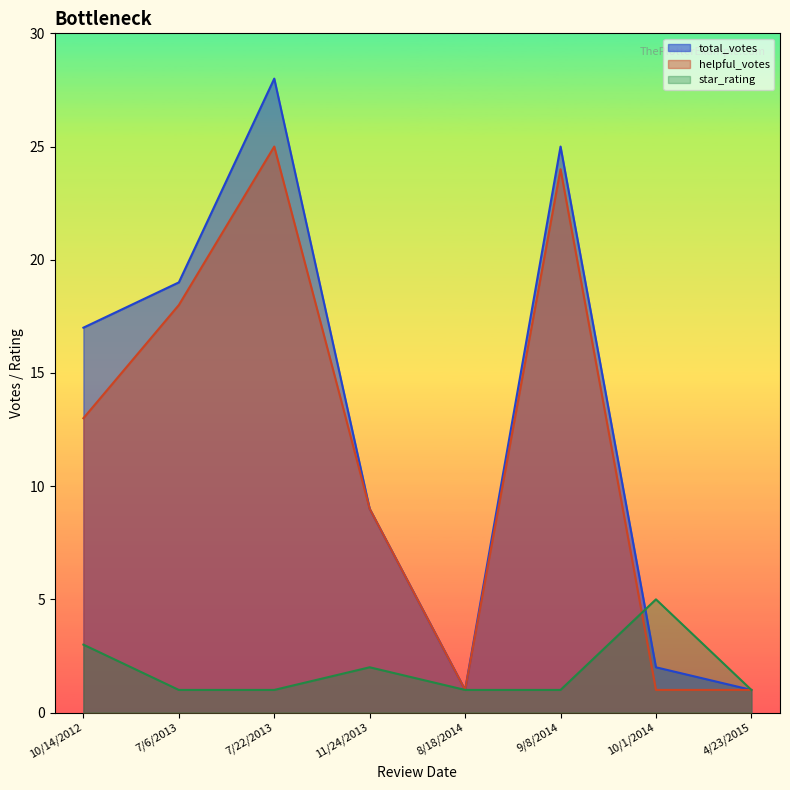

How many data points in star_rating are above 1?

3